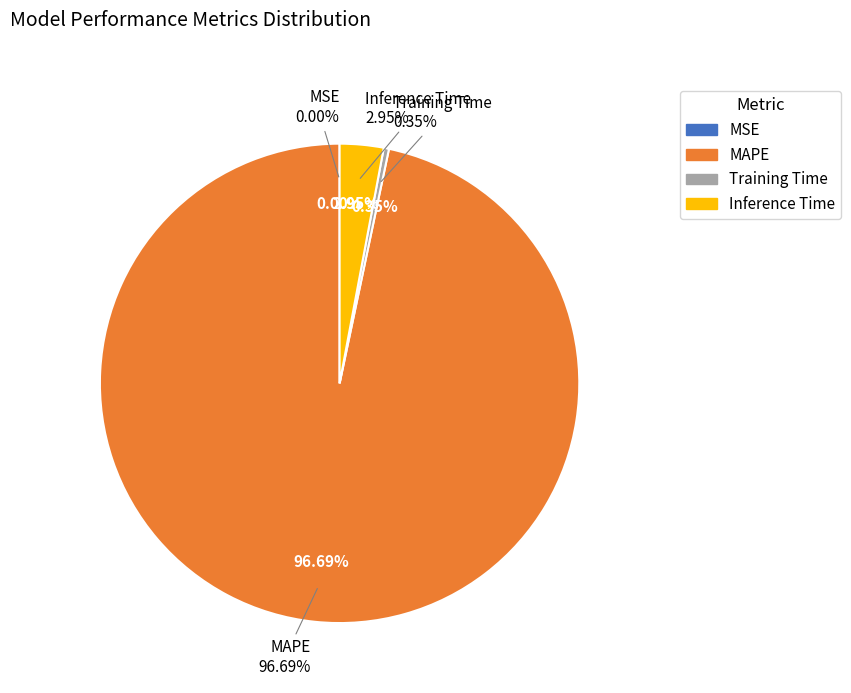

Count the number of slices in the pie.

4